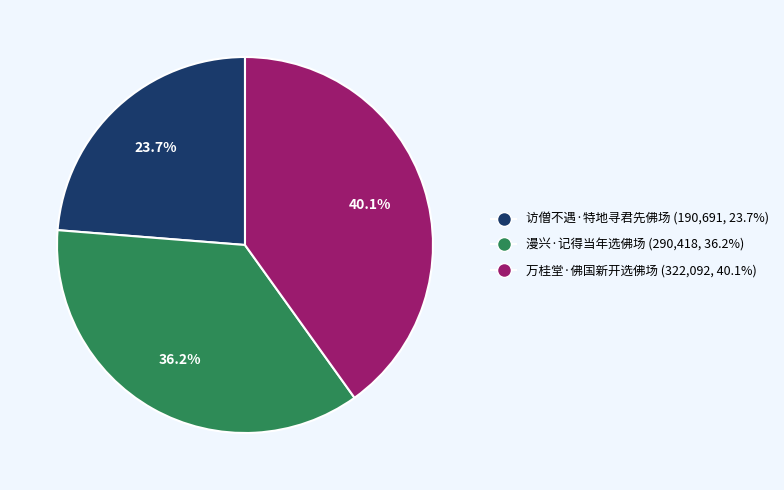

To the nearest percent, what is the combined percentage of 漫兴·记得当年选佛场 and 访僧不遇·特地寻君先佛场?

60%